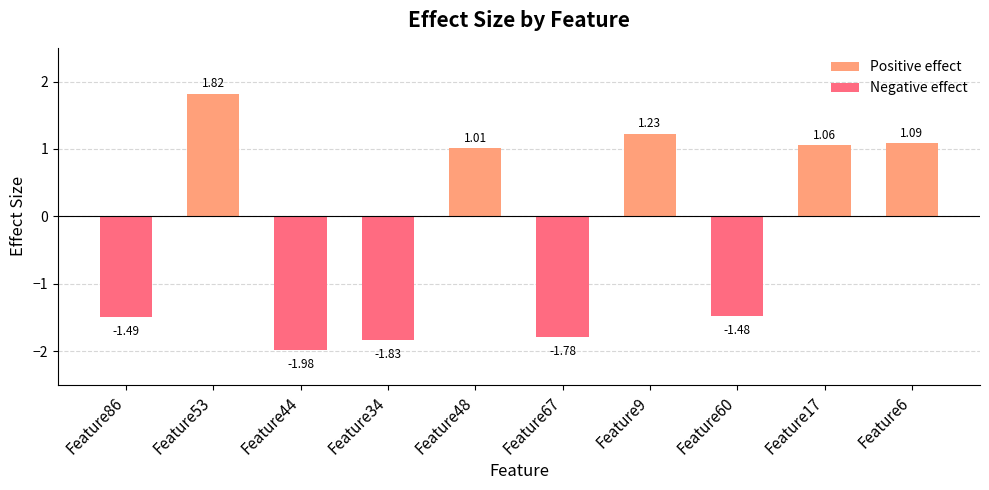

The Positive effect series shows 1.0 at Feature67. True or false?

False